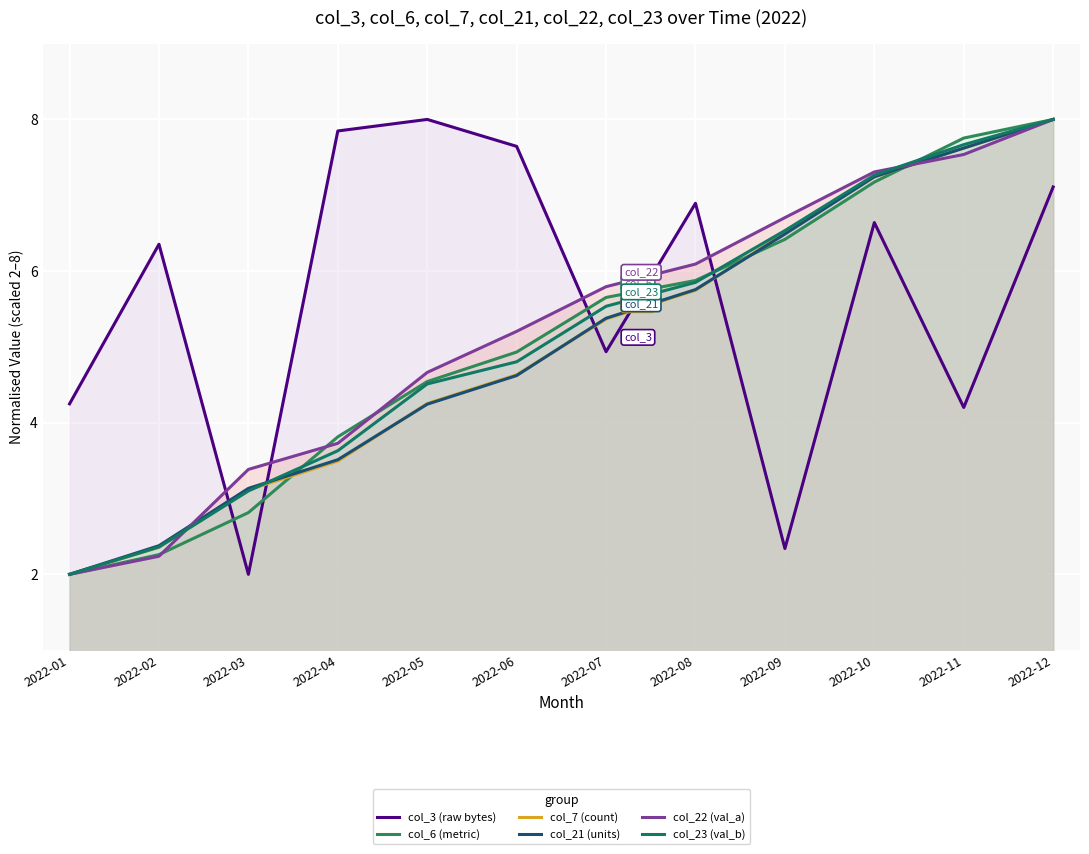

True or false: col_21 (units) has more than 1 interior local peaks.

False